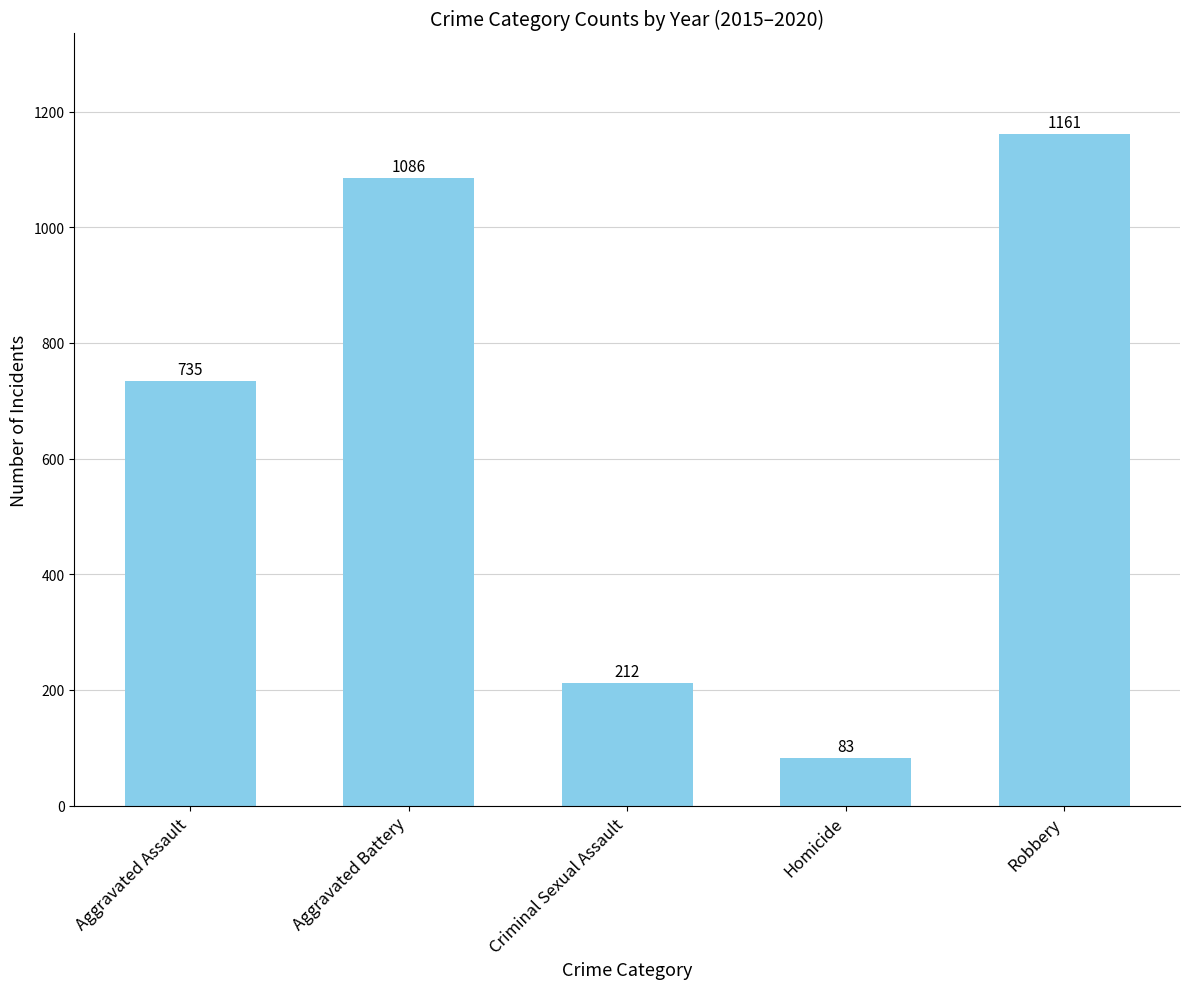

The value at Robbery is 501. True or false?

False